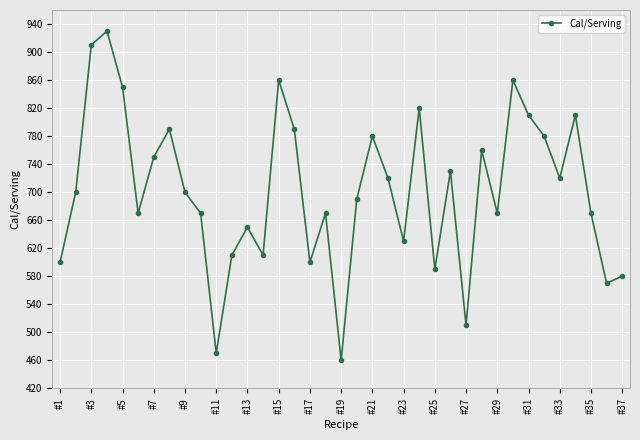

True or false: there are more than 0 points higher than both neighbors.

True